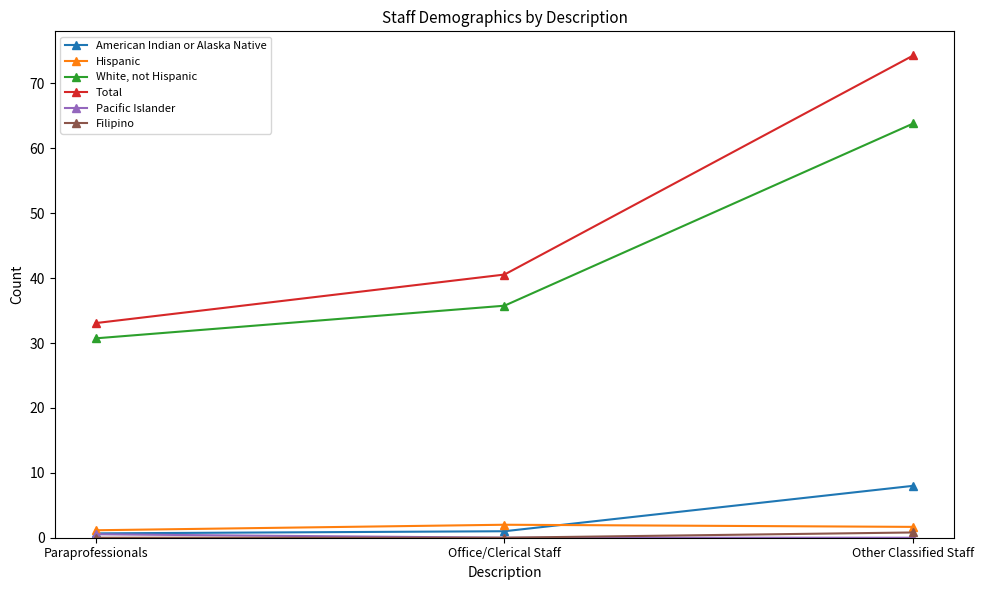

Is it true that Total equals 40.5 at Office/Clerical Staff?

True